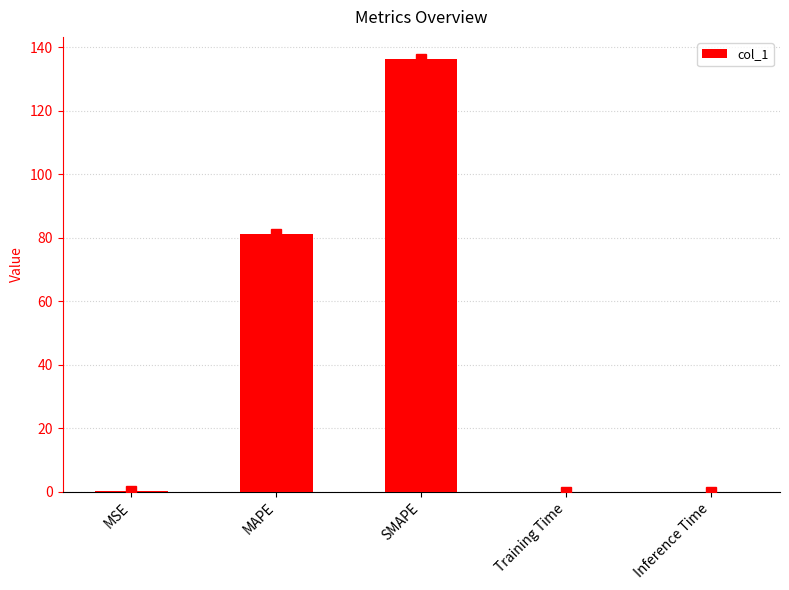

At which label is the value closest to 68?

MAPE